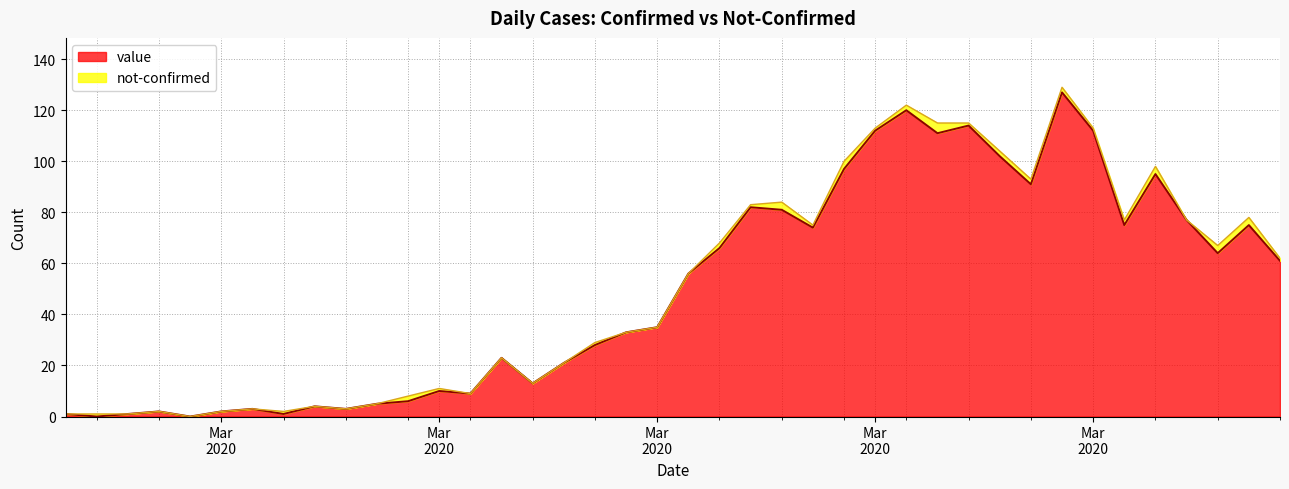

How many values exceed 56?

19